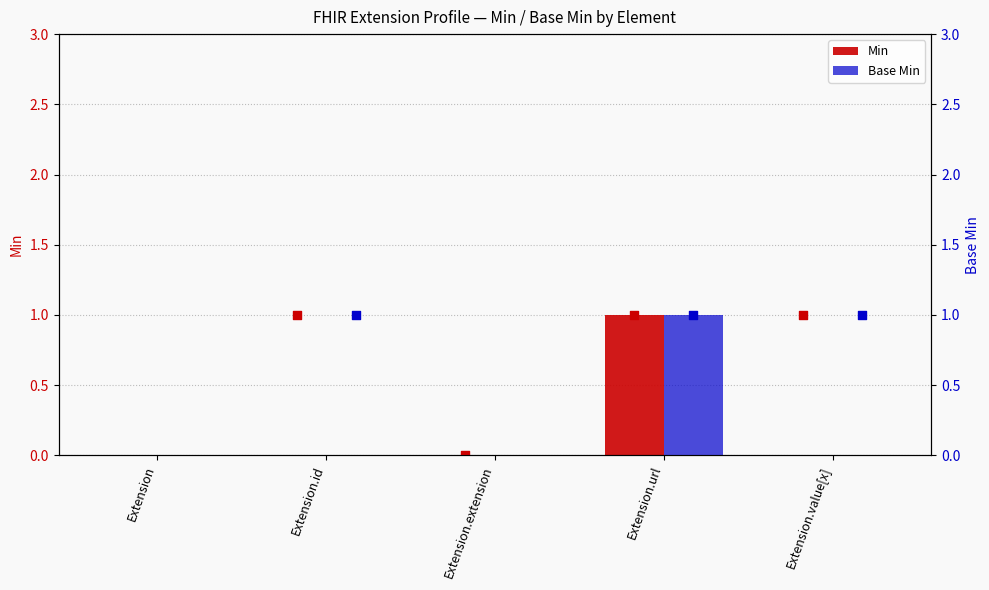

Which series has the largest total across all categories?

Min